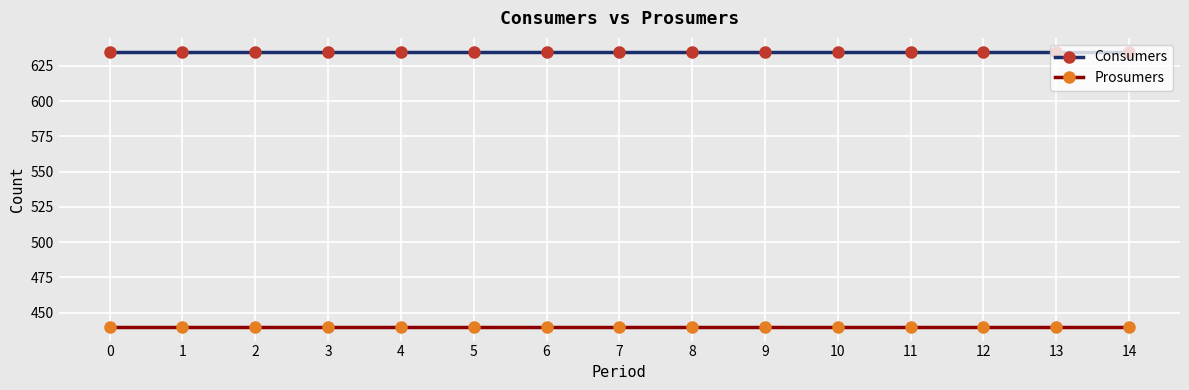

Is this an area chart (filled region under the line)?

No